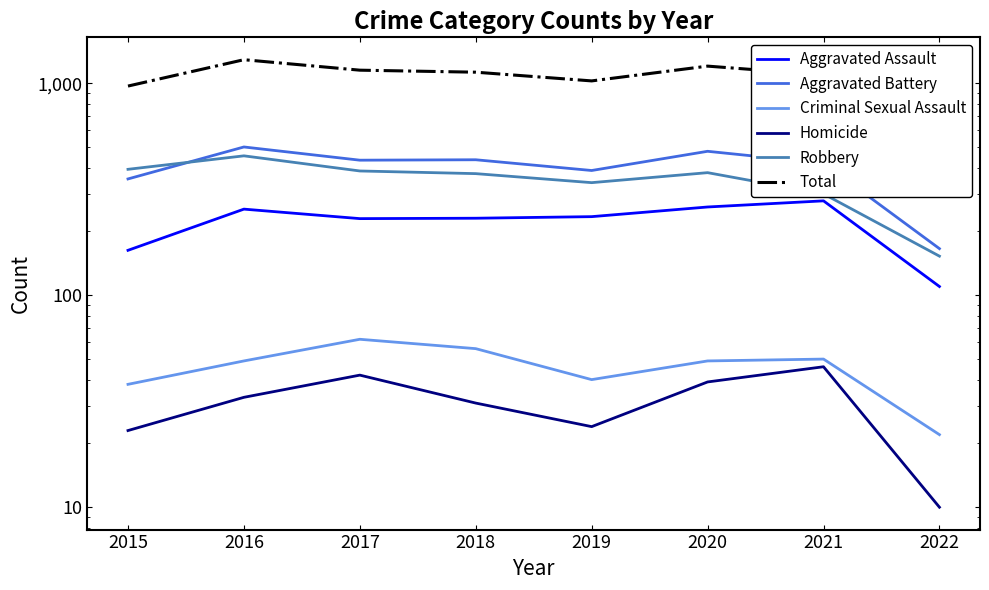

The value of Criminal Sexual Assault at 2018 is 100. True or false?

False